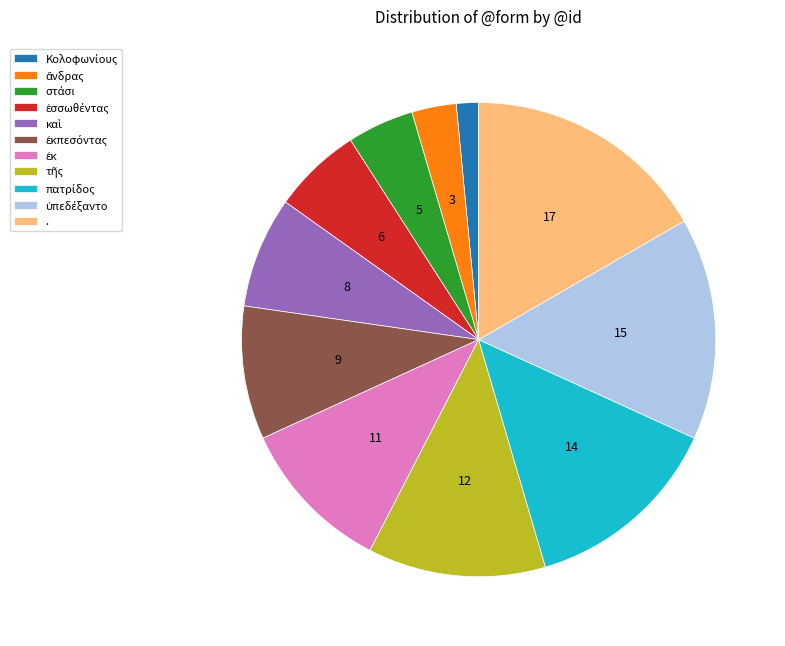

Is there any slice that represents more than half of the pie?

No